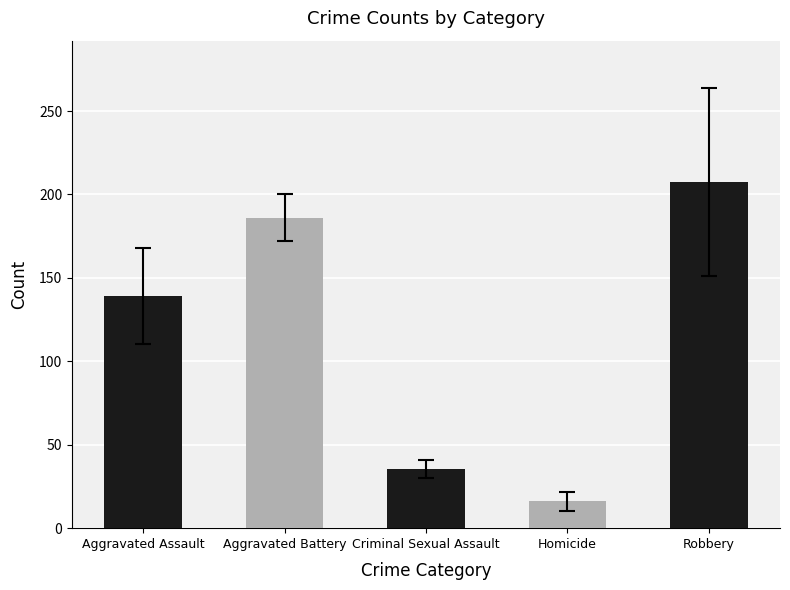

What is the difference between the maximum and minimum values?

191.6